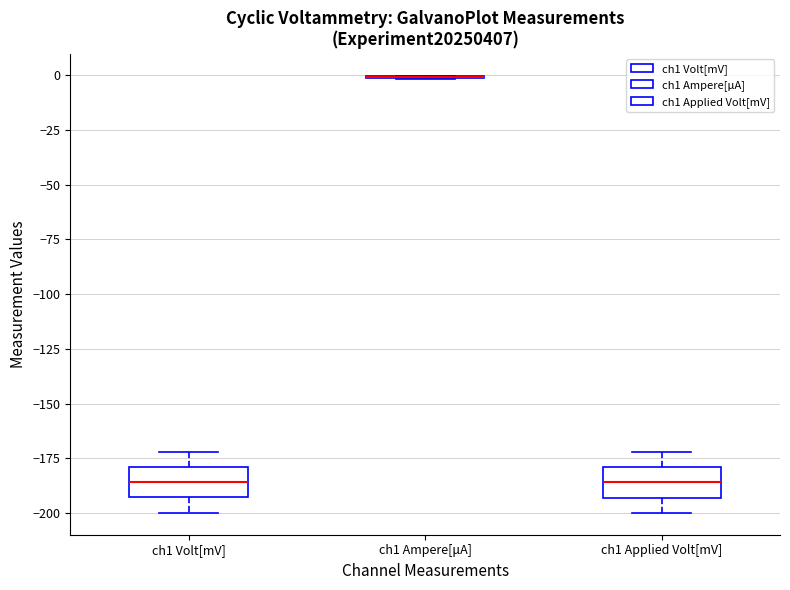

Reading left to right, read every box against the y-axis: the position of its median line, the range the box covers, and the ends of its whiskers. The values are not printed on the chart, so give them approximately, as read against the axis.

ch1 Volt[mV]: median -185, box -195 to -180, whiskers -200 to -170
ch1 Ampere[μA]: box collapsed to a line at 0, whiskers 0 to 0
ch1 Applied Volt[mV]: median -185, box -195 to -180, whiskers -200 to -170